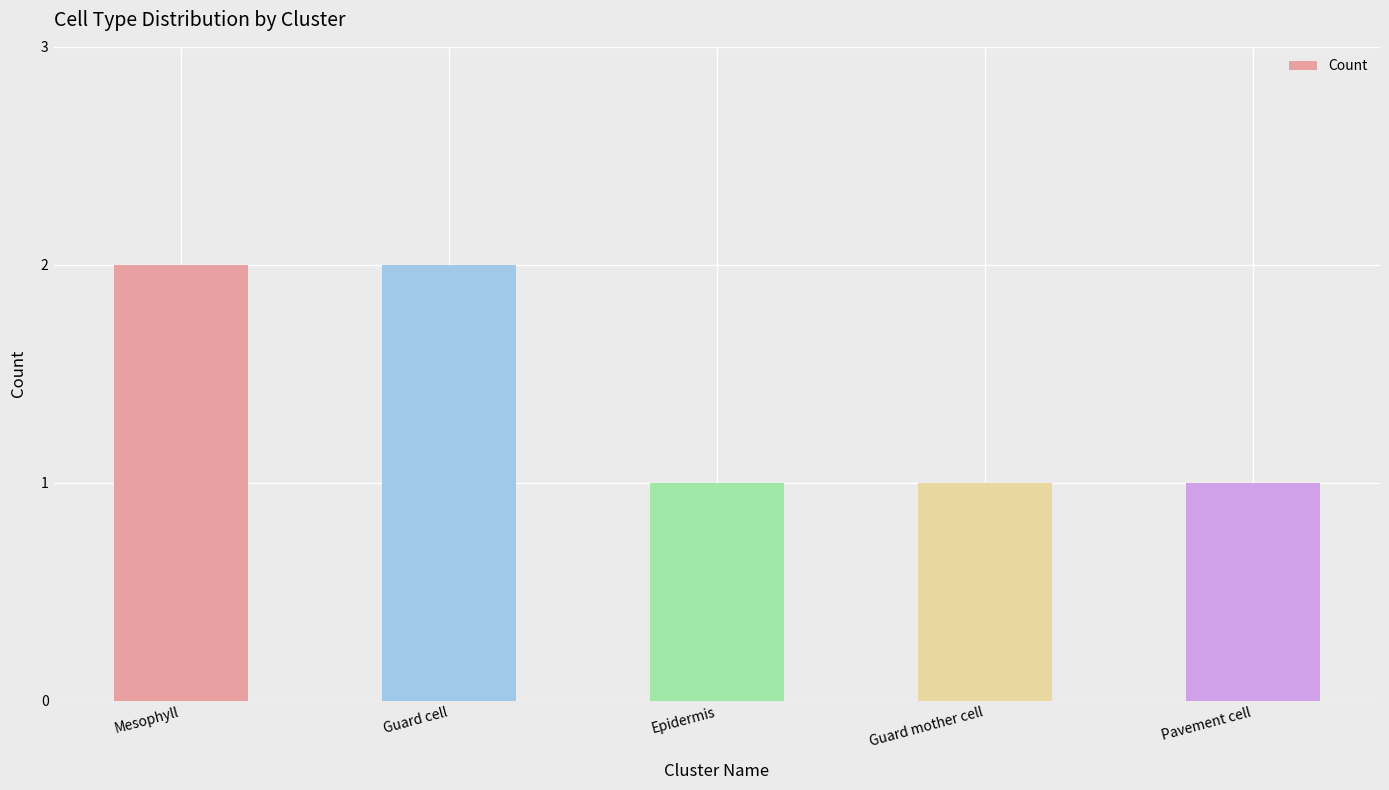

True or false: the data shows 1 at Epidermis.

True